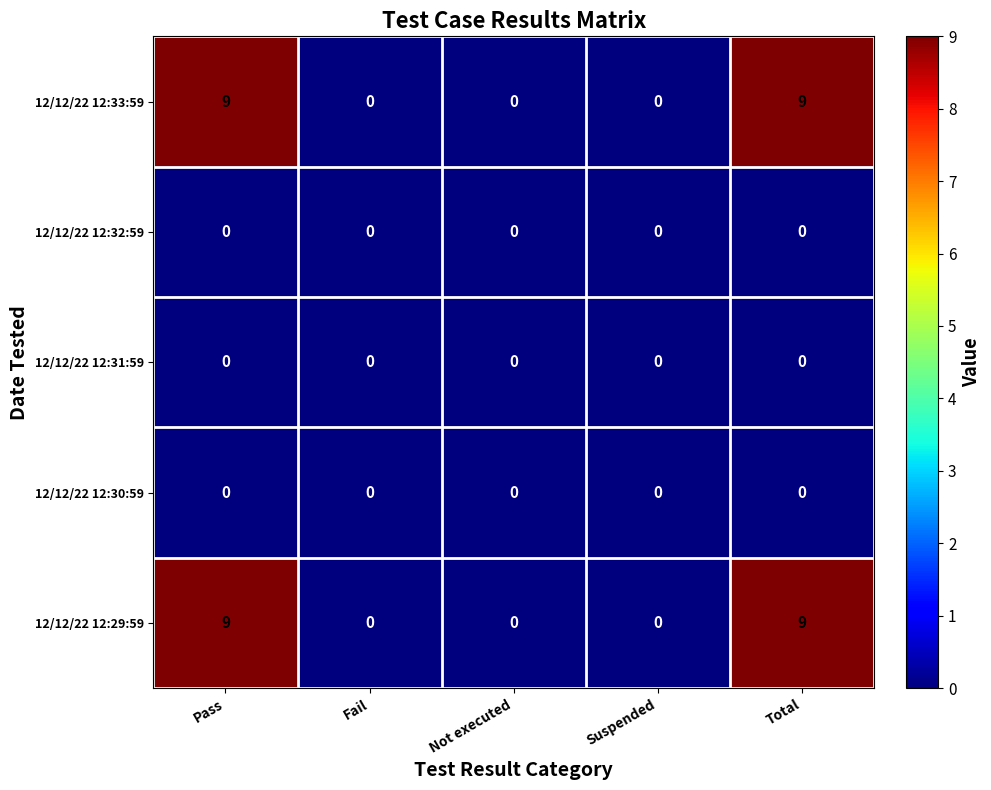

Reading left to right, transcribe all the data shown in this chart.

12/12/22 12:33:59: 9	0	0	0	9
12/12/22 12:32:59: 0	0	0	0	0
12/12/22 12:31:59: 0	0	0	0	0
12/12/22 12:30:59: 0	0	0	0	0
12/12/22 12:29:59: 9	0	0	0	9